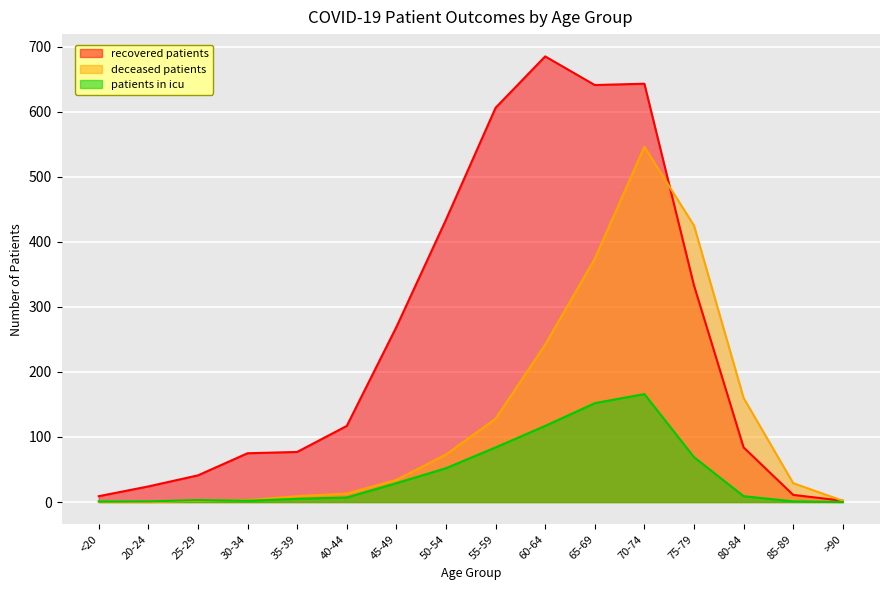

Reading right to left, what are all the values shown in this chart?

recovered_patients: >90=2	85-89=11	80-84=84	75-79=333	70-74=643	65-69=641	60-64=685	55-59=606	50-54=434	45-49=269	40-44=117	35-39=77	30-34=75	25-29=41	20-24=24	<20=9
deceased_patients: >90=2	85-89=29	80-84=160	75-79=425	70-74=546	65-69=374	60-64=242	55-59=128	50-54=73	45-49=34	40-44=13	35-39=9	30-34=3	25-29=2	20-24=0	<20=1
patients_in_icu: >90=0	85-89=1	80-84=9	75-79=69	70-74=166	65-69=152	60-64=117	55-59=84	50-54=52	45-49=29	40-44=7	35-39=5	30-34=2	25-29=3	20-24=1	<20=1